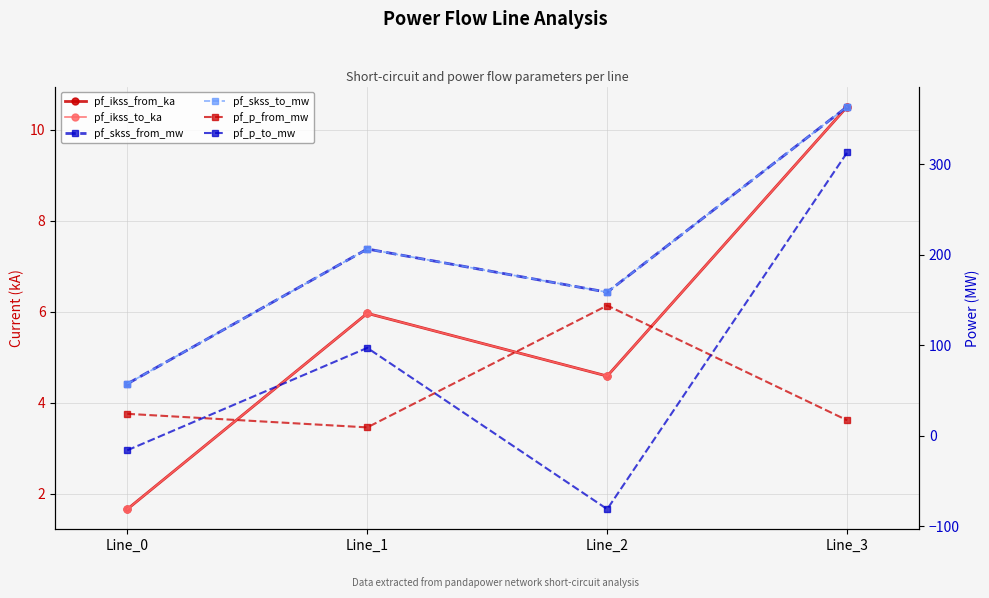

Which has a higher value, Line_3 or Line_1?

Line_3